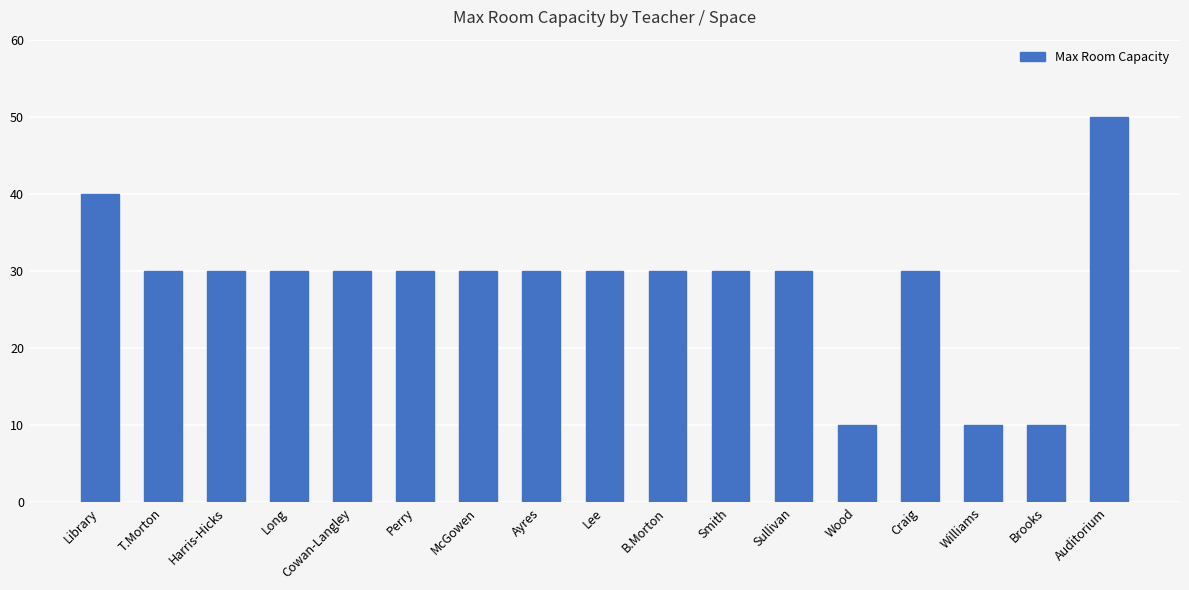

Reading left to right, what are all the values shown in this chart?

40	30	30	30	30	30	30	30	30	30	30	30	10	30	10	10	50